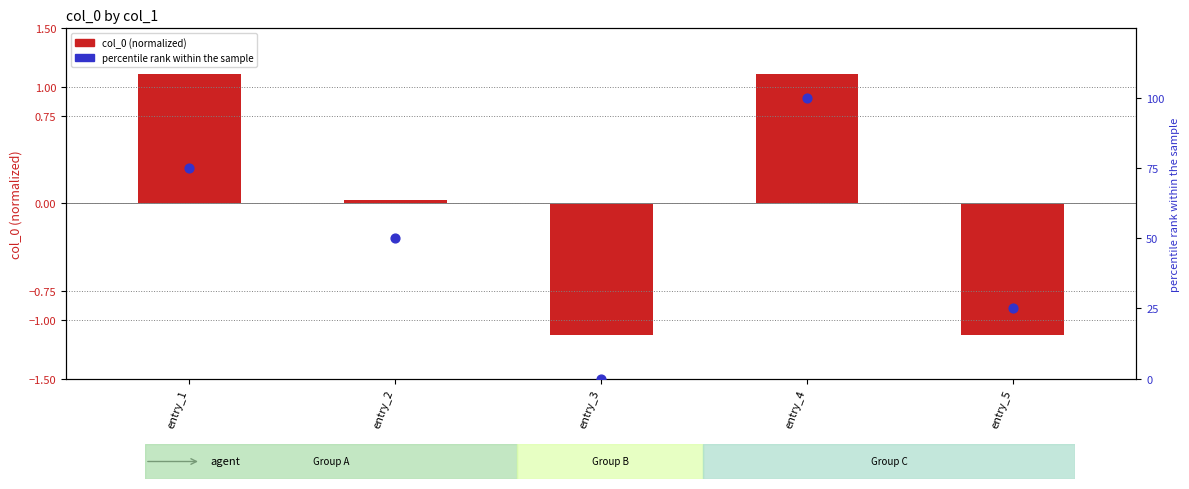

At how many categories does at least one series exceed 60?

2